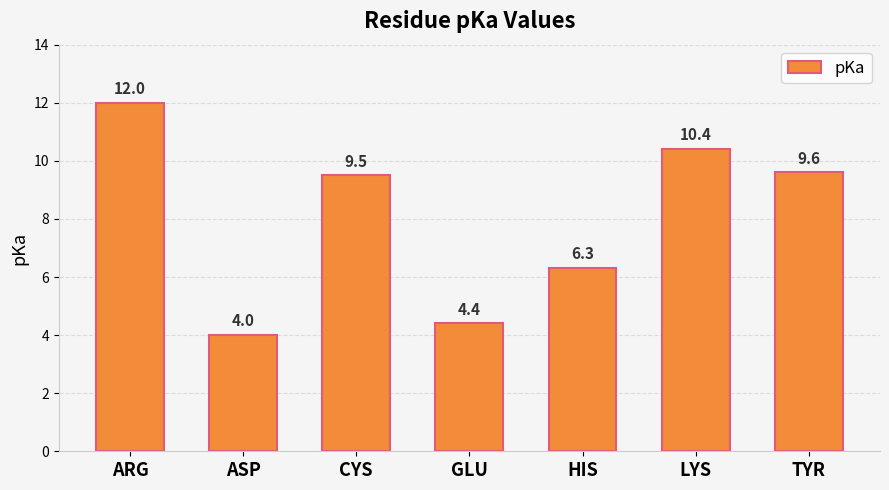

What is the change in value from ARG to ASP?

-8.0